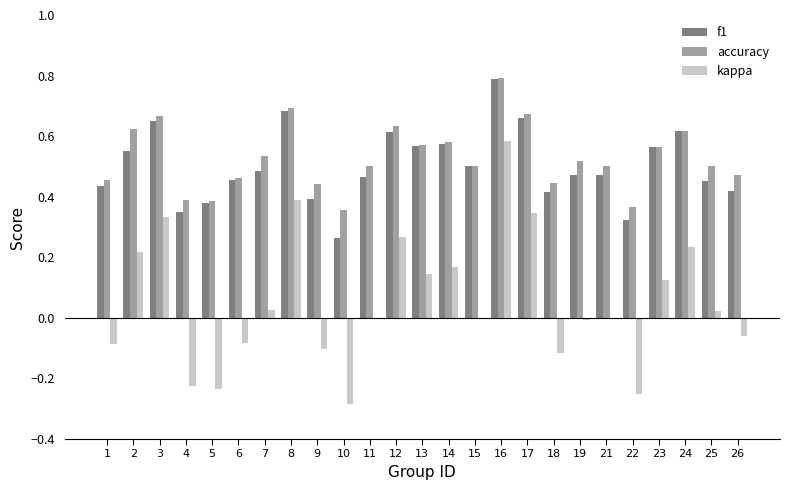

What is the total value across all series at 21?

1.0